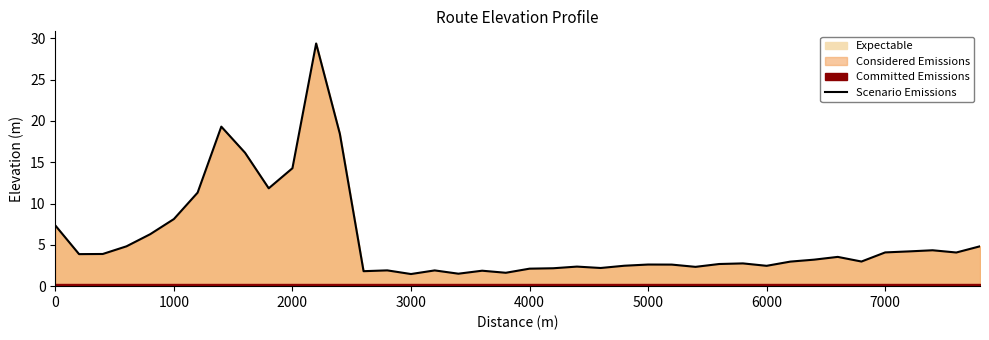

What is the value of the 20th point from the left?

1.6